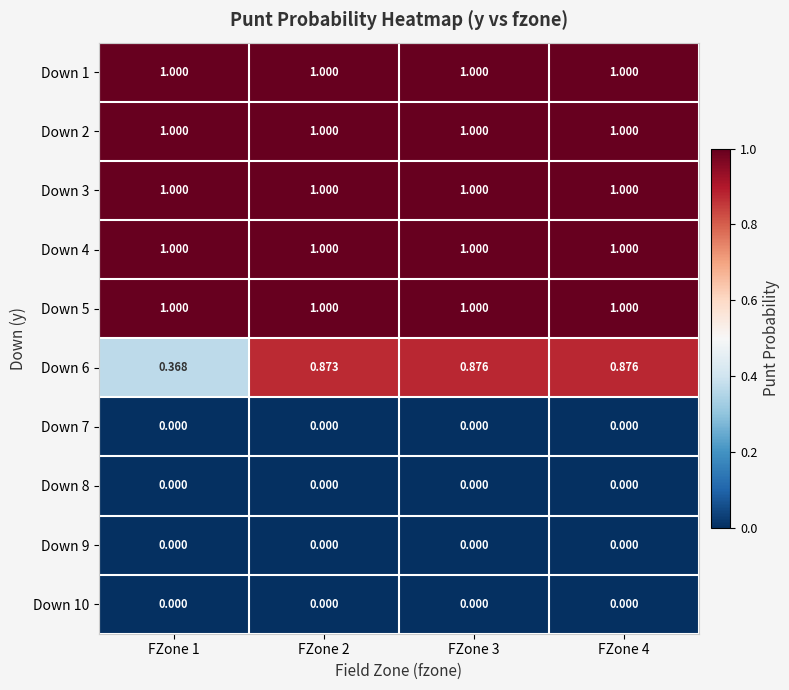

Which series has the largest total across all categories?

Down 1